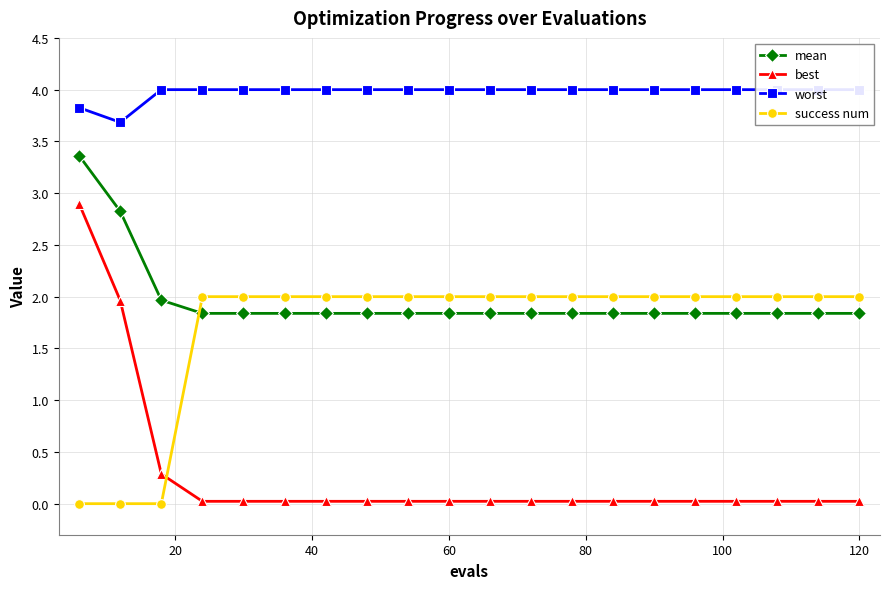

List the series in order of their peak value, lowest first.

success num, best, mean, worst